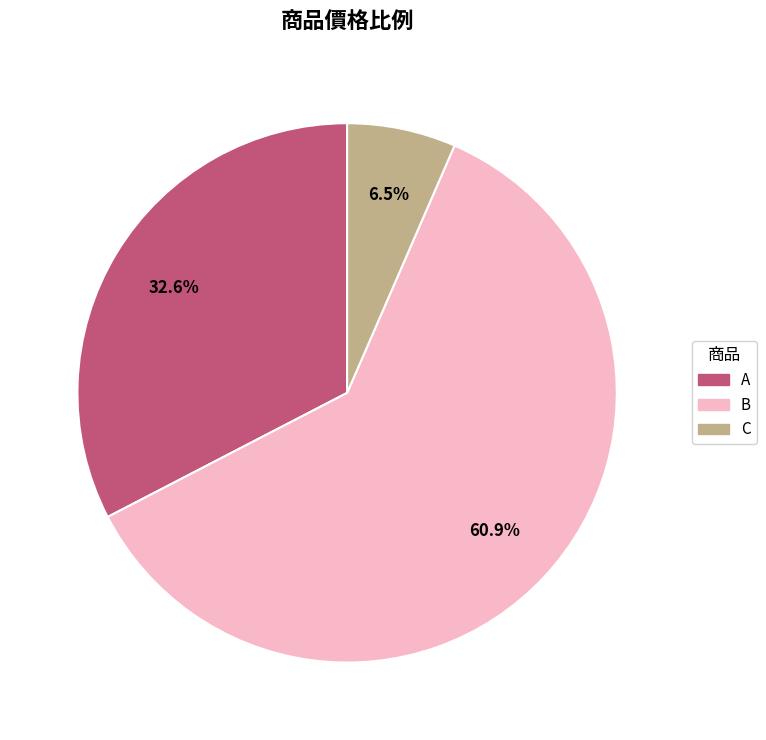

Rank the categories by value from lowest to highest.

C, A, B